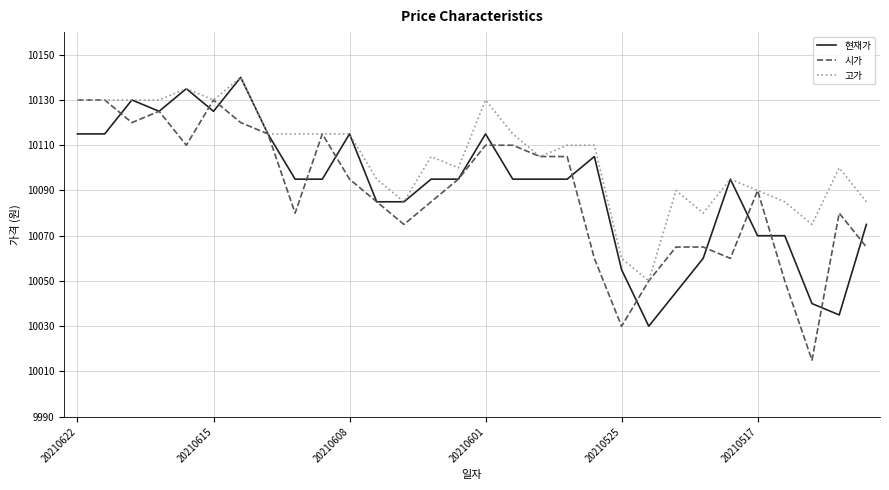

What is the lowest value of the 시가 series?

10015